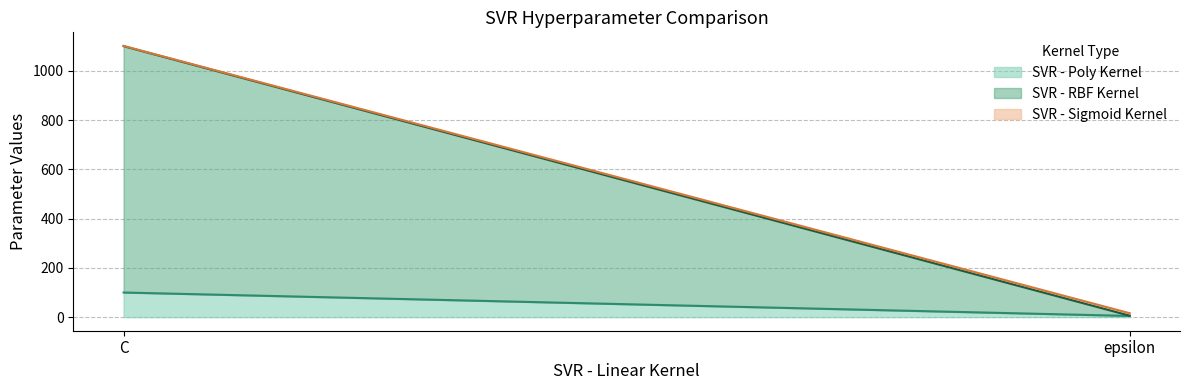

What is the value of the SVR - RBF Kernel point at the 1st from the left?

1000